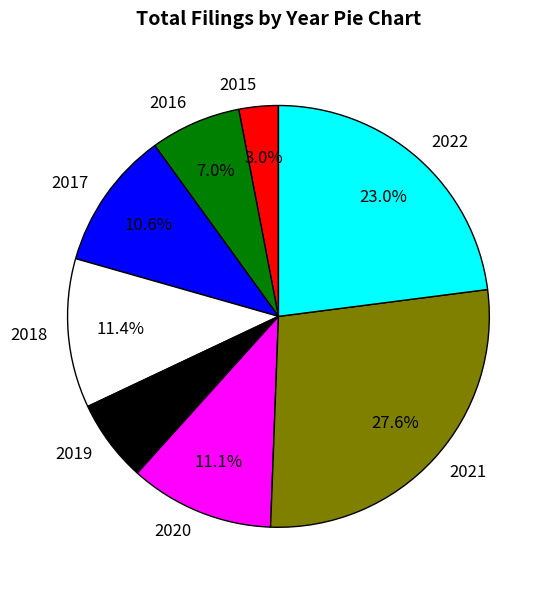

How many segments does this pie chart have?

8